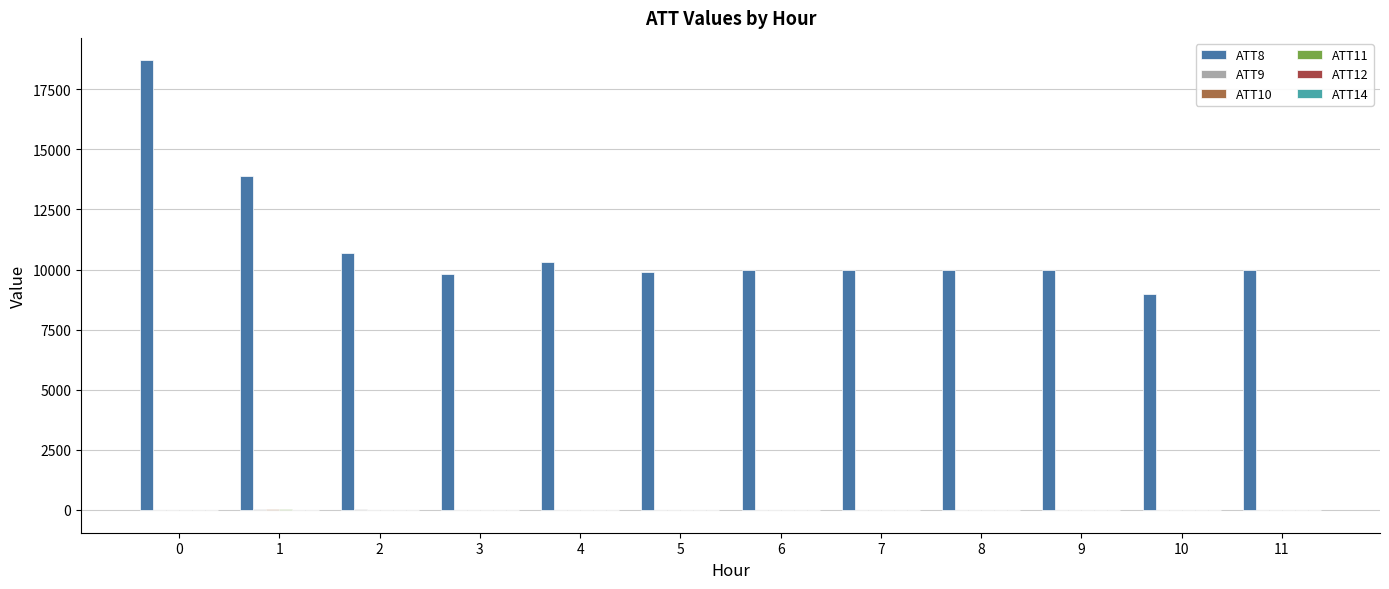

What is the greatest value displayed?

18700.0